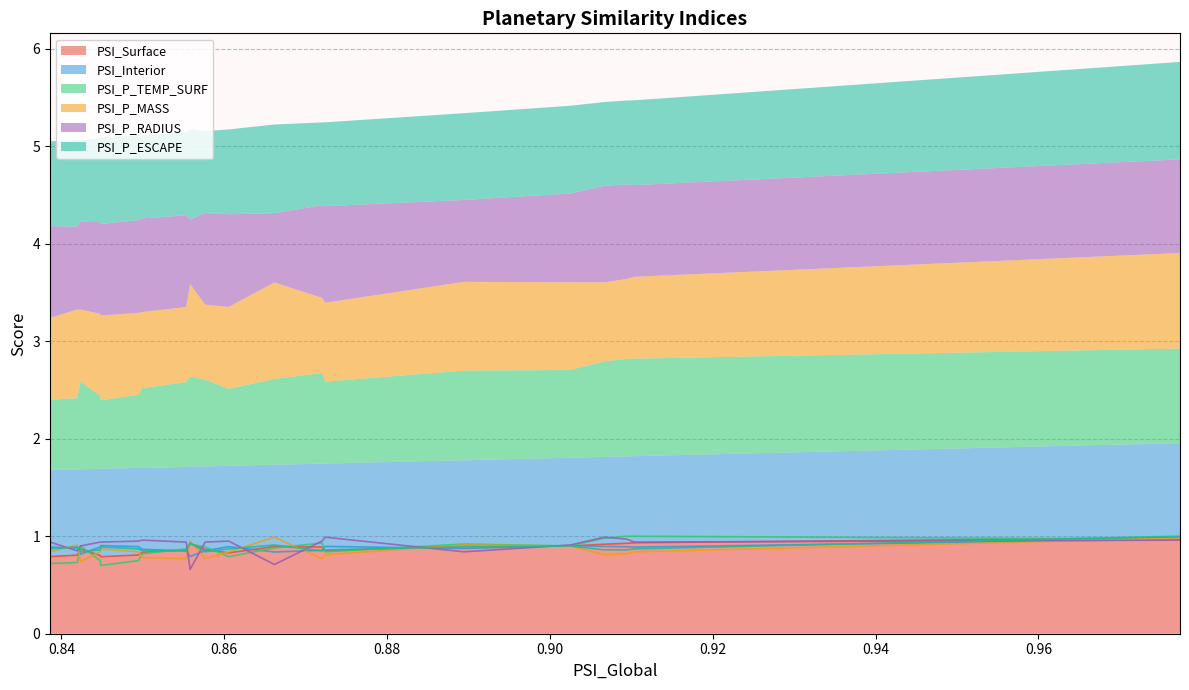

What is the value of the PSI_P_RADIUS point at the 4th from the left?

1.0